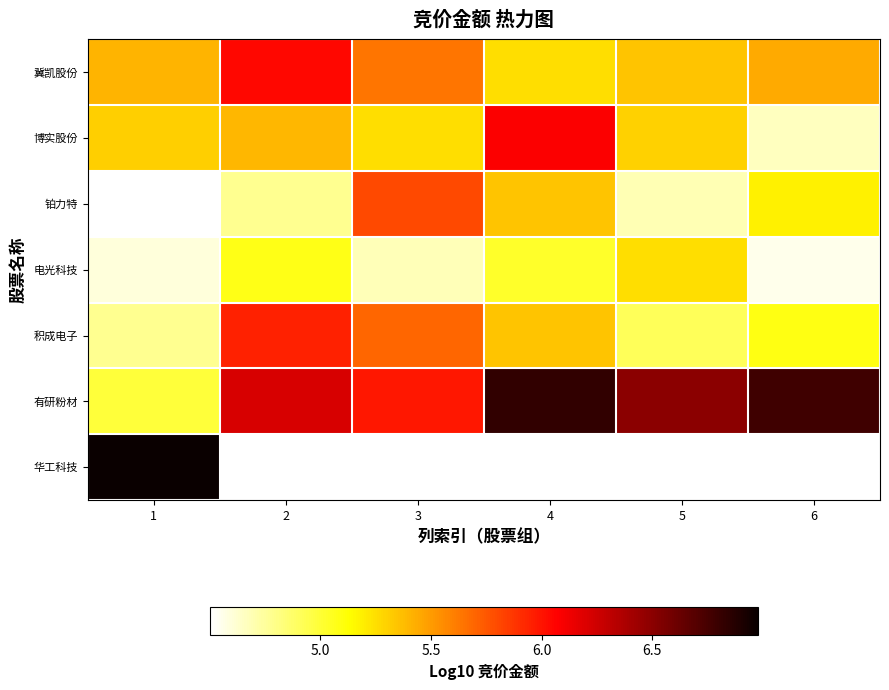

What is the minimum value for 电光科技?

4.6